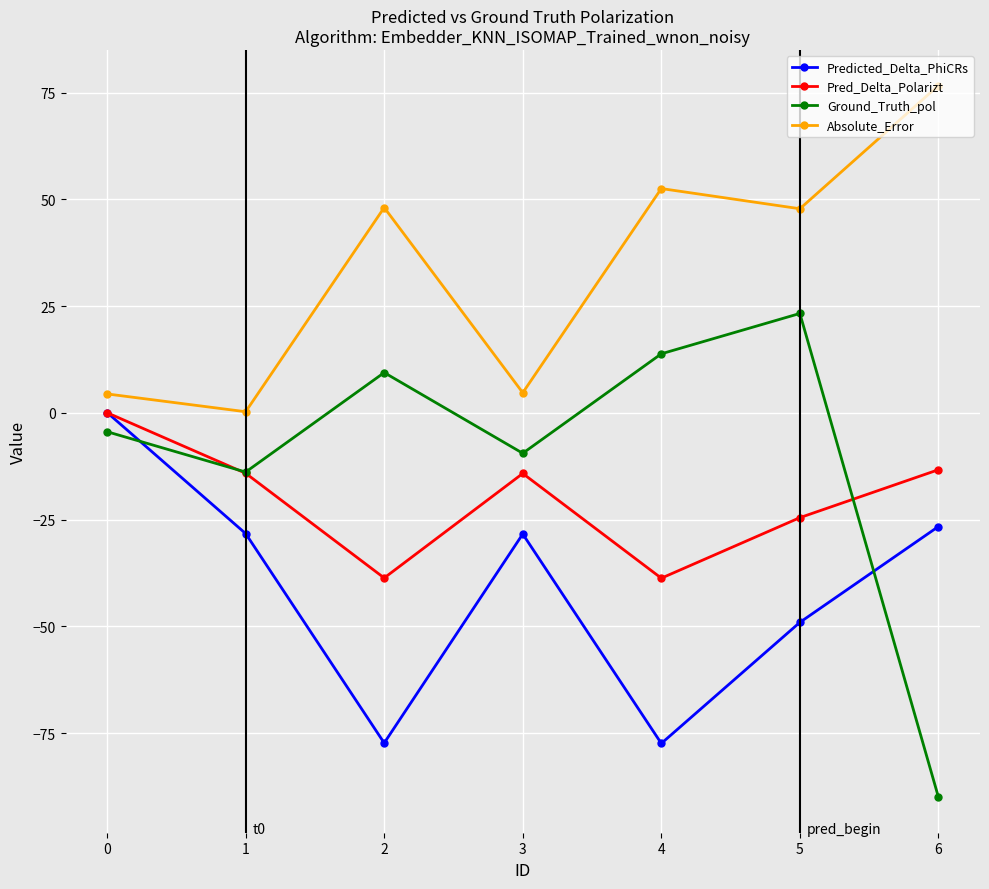

How many interior local valleys does the Pred_Delta_Polarizt series have?

2